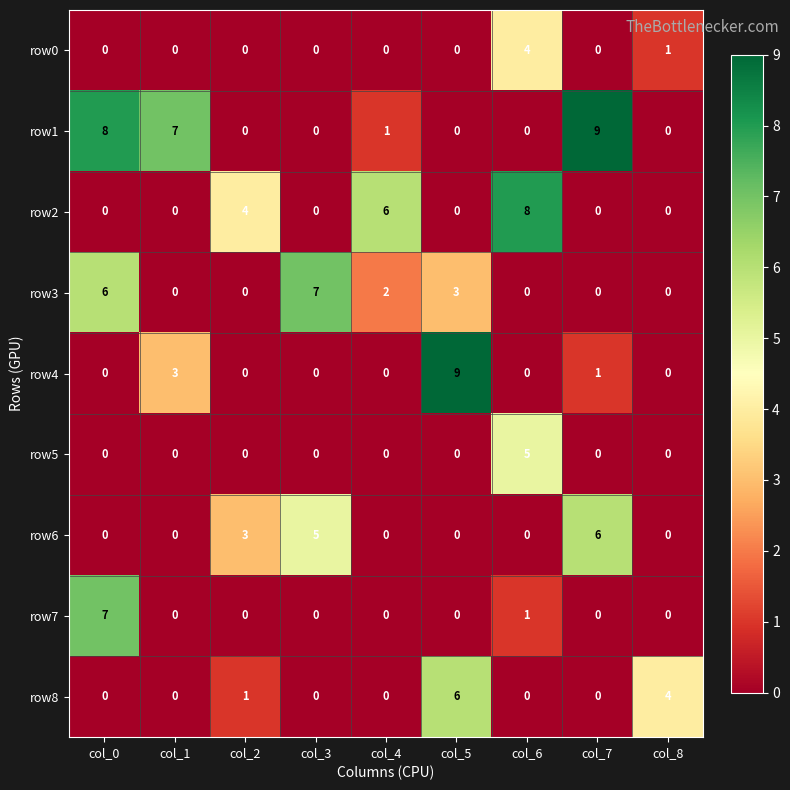

Where is row4 nearest to the value 4?

col_1